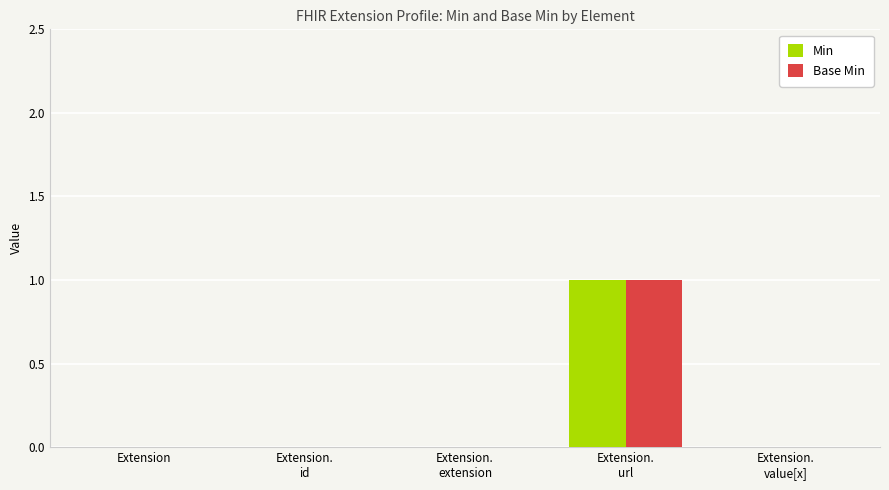

The Base Min series shows 1 at Extension. True or false?

False